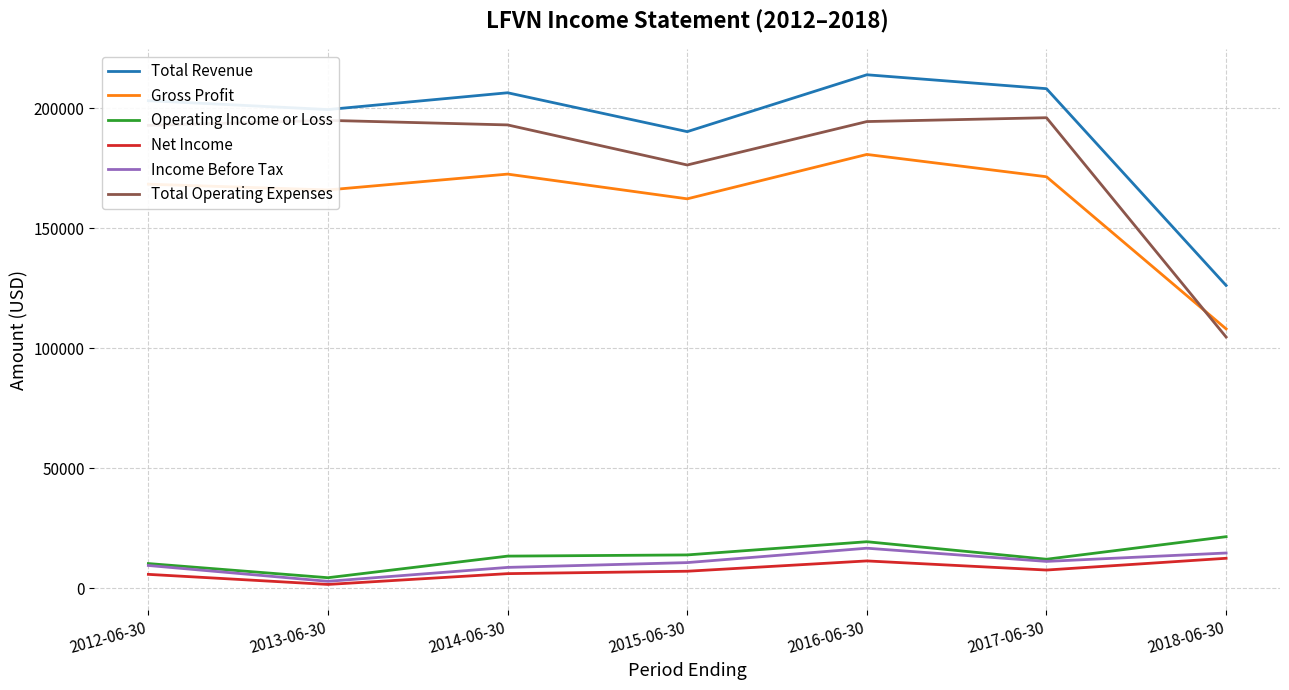

What is the difference between the highest and lowest values at 2015-06-30?

183200